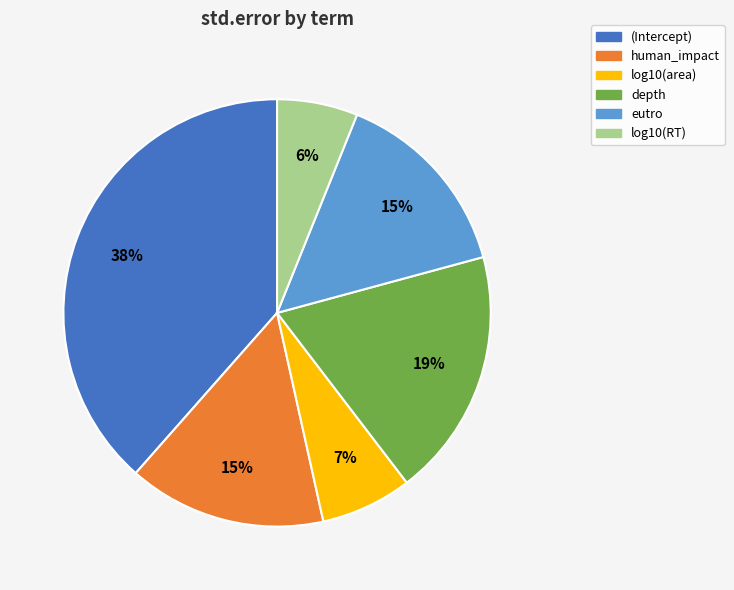

True or false: log10(area) accounts for 15% of the total.

False